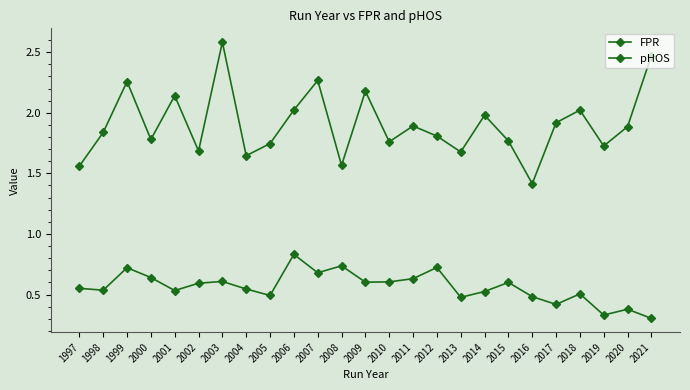

How many distinct data groups are displayed?

2